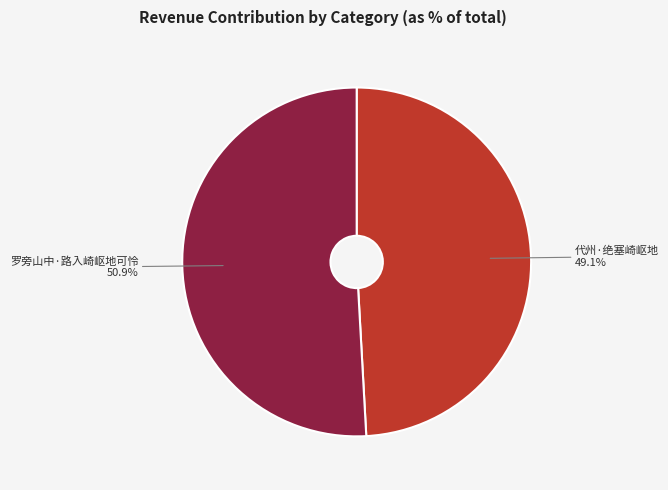

Combined, what portion of the pie is 代州·绝塞崎岖地 and 罗旁山中·路入崎岖地可怜?

100.0%